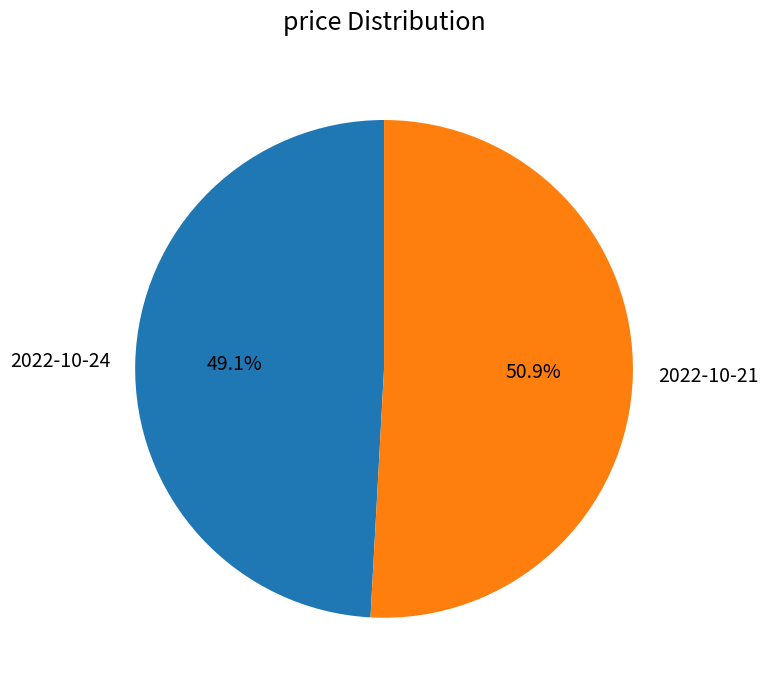

To the nearest percent, what is the average slice percentage?

50%